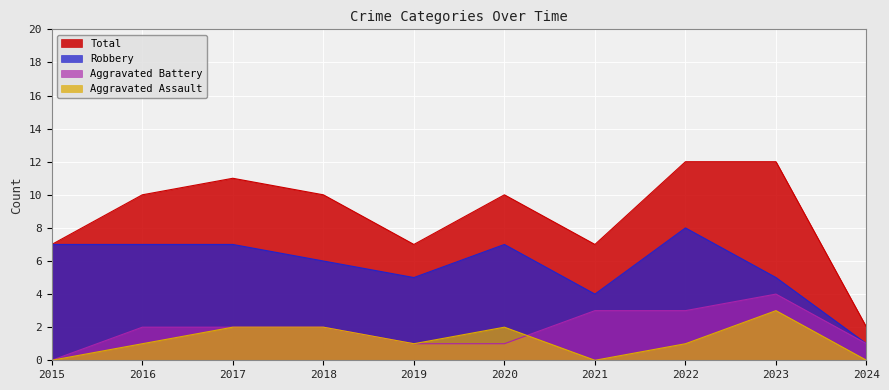

What is the value of the Robbery point at the 9th from the left?

5